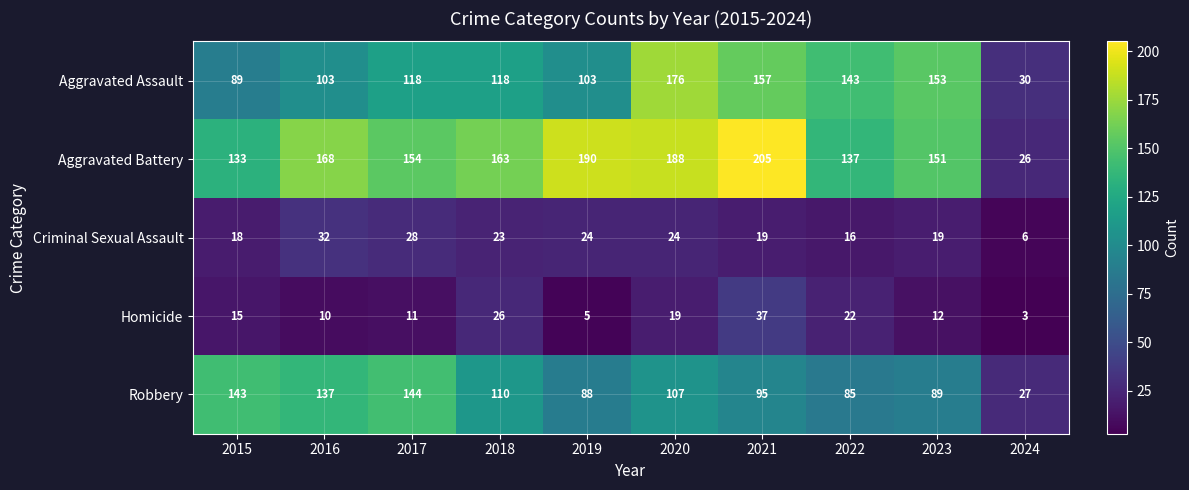

Which label corresponds to the smallest value in the chart?

2024